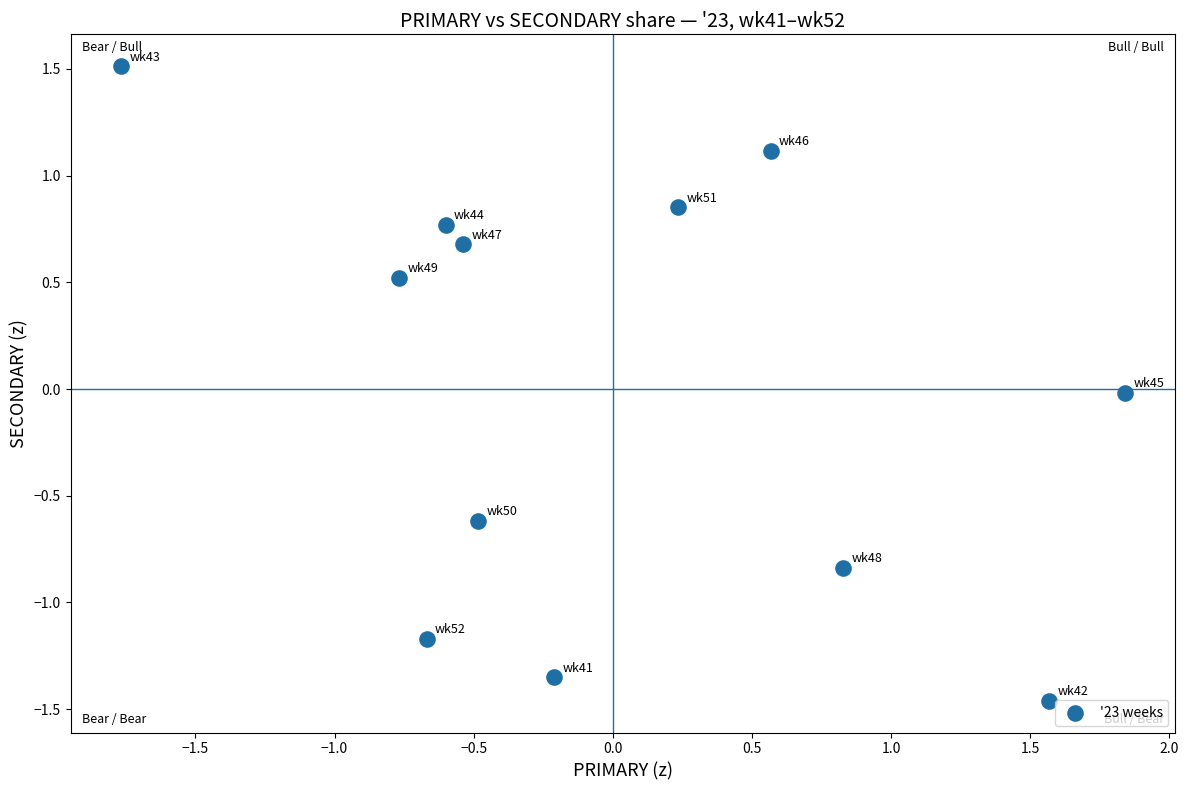

What is the range of X values (max minus min)?

3.6